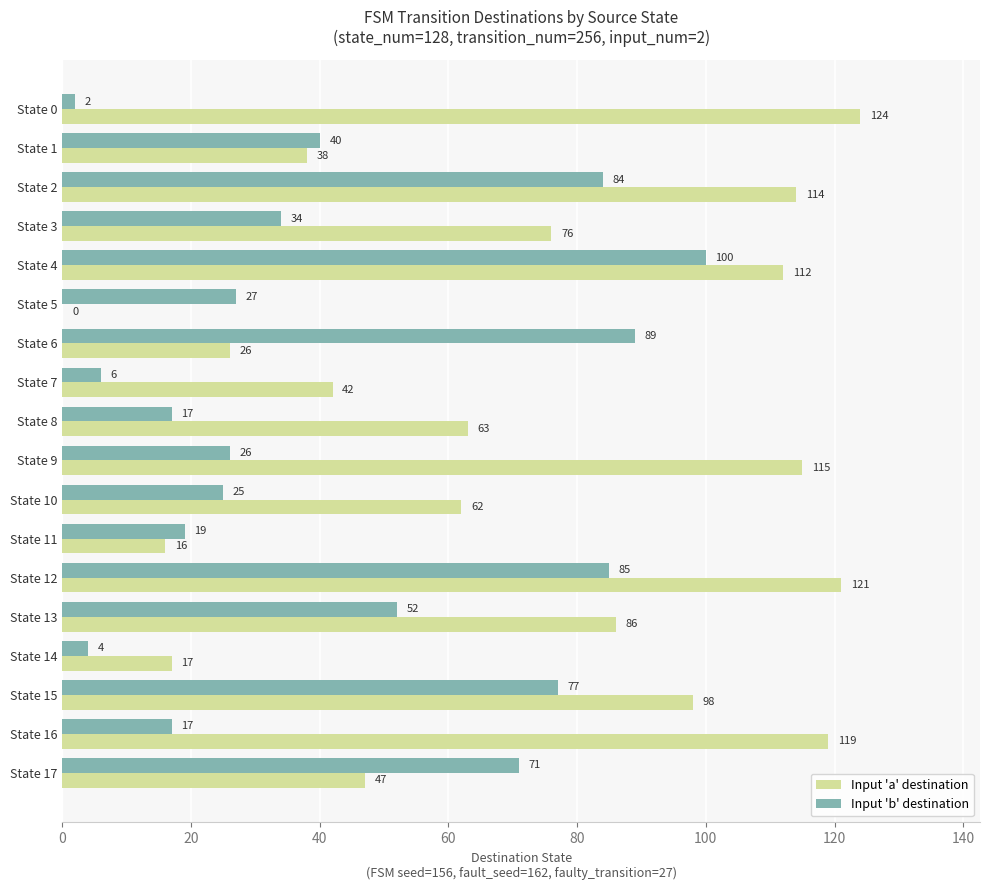

What are all the series names shown in the legend?

Input 'a' destination, Input 'b' destination